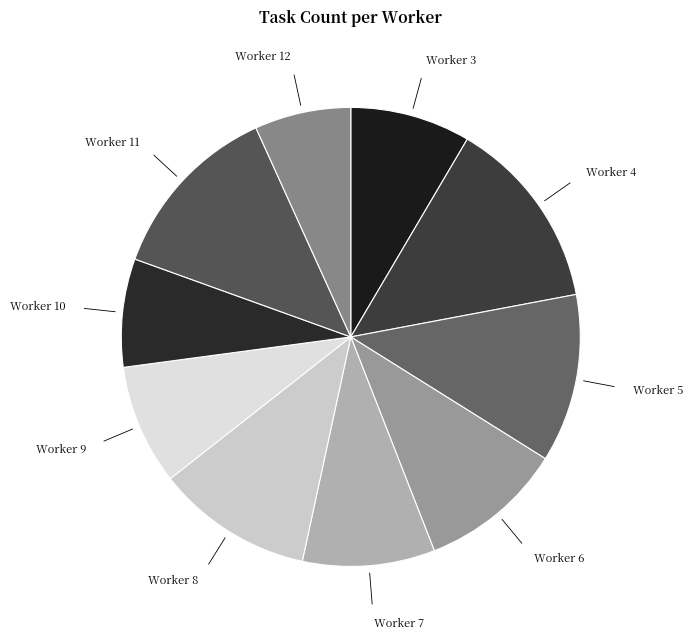

Approximately how many times larger is the value at Worker 6 compared to Worker 7?

1.1